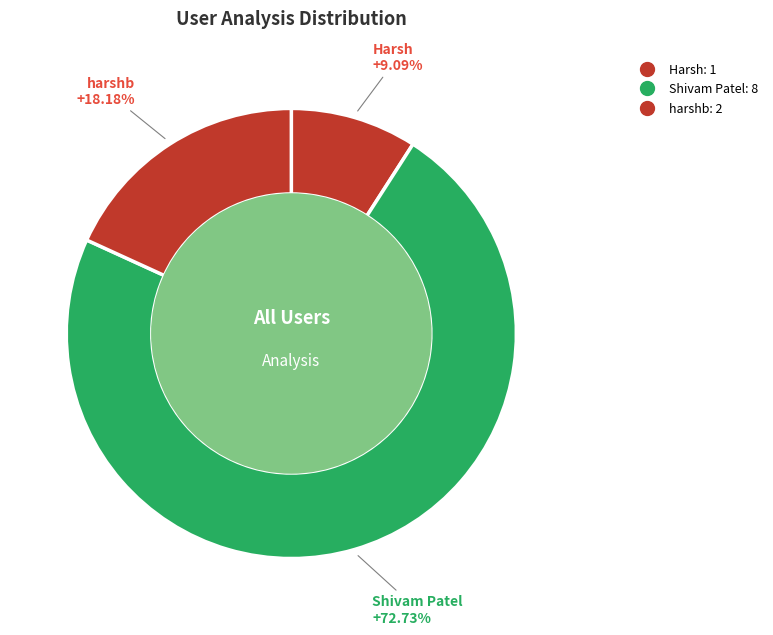

Between Shivam Patel and Harsh, which is larger?

Shivam Patel